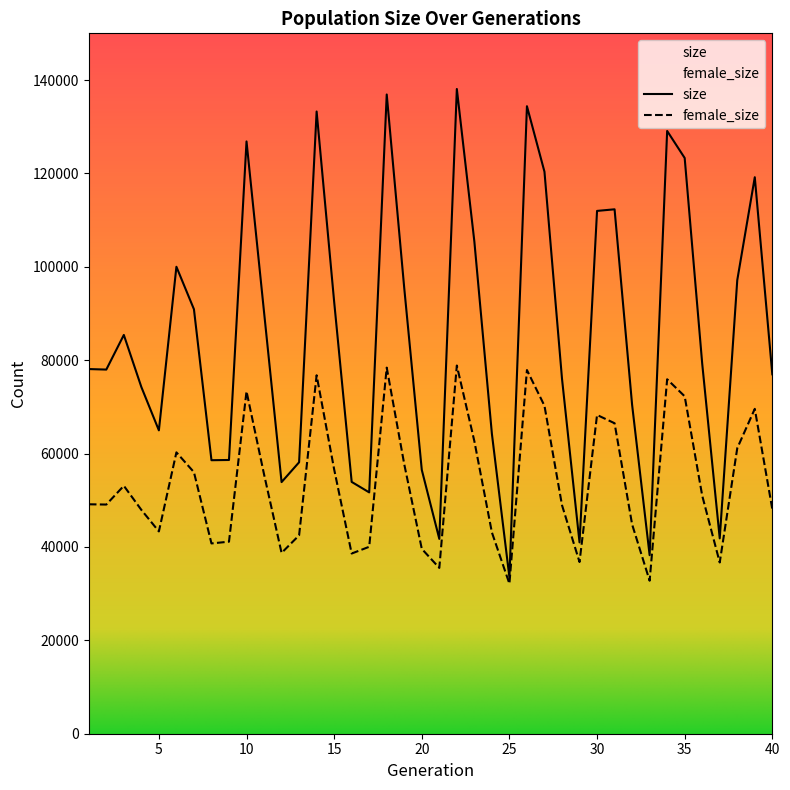

Reading left to right, extract all data points from this chart.

size: 78099	77987	85406	74250	64970	100006	90912	58576	58627	126849	90304	53889	58132	133259	92524	53930	51685	136903	95416	56505	41728	138081	105408	64242	33510	134388	120359	76045	40980	111969	112313	70458	38237	129090	123304	79264	41840	97136	119182	76977
female_size: 49137	49080	53098	47938	43327	60259	56011	40754	41131	73320	55553	38723	42490	76765	56623	38591	40035	78403	57719	39596	35509	78853	62645	43117	32125	77887	70235	48951	36770	68270	66495	44839	32763	75910	72264	50990	36672	61151	69577	48089